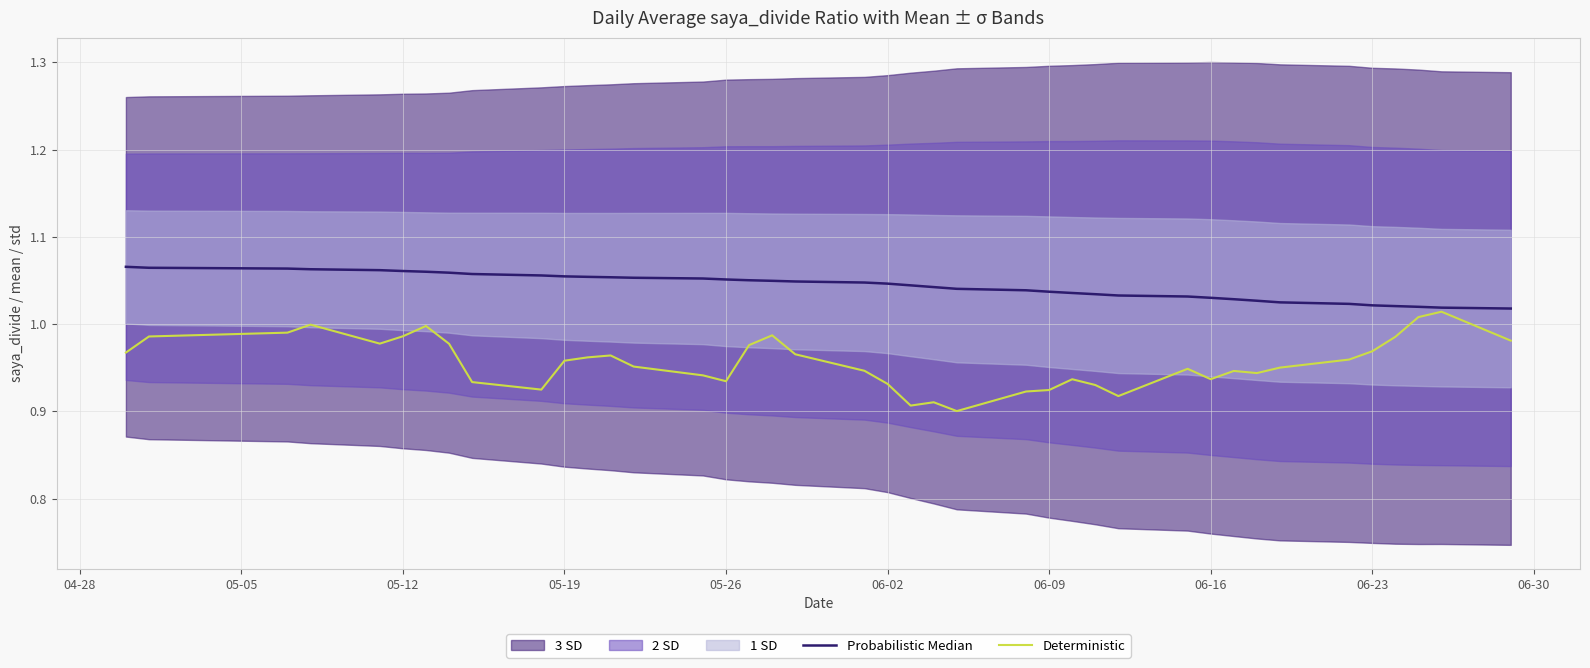

True or false: Probabilistic Median and Deterministic cross at least once.

False